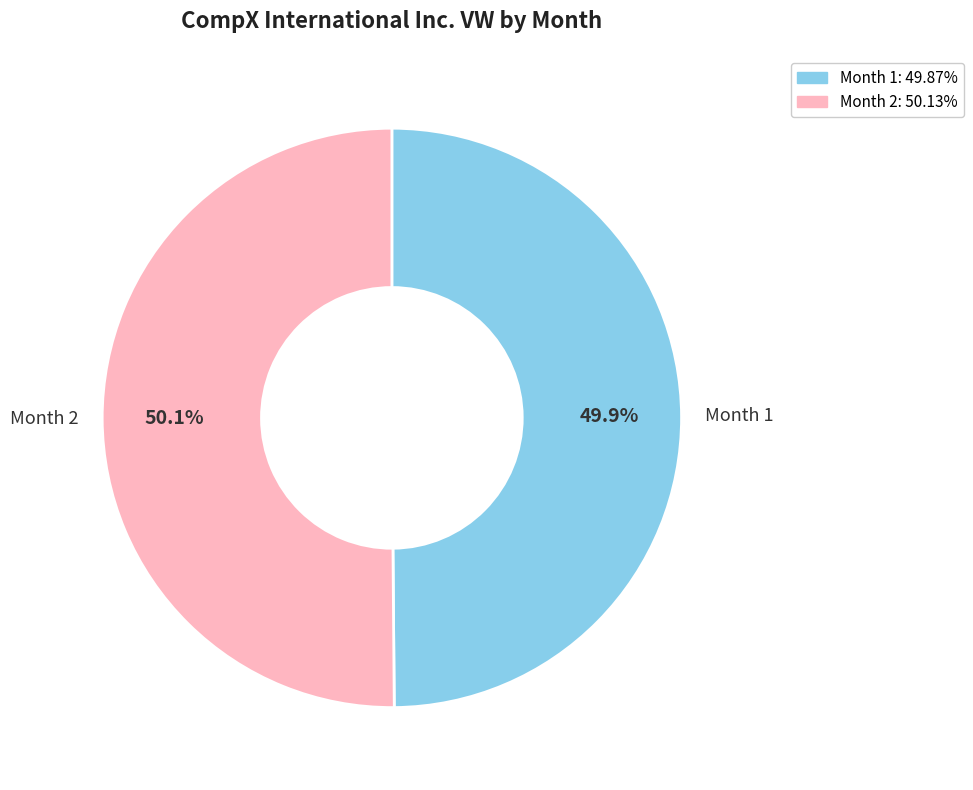

Does any single category account for the majority?

Yes